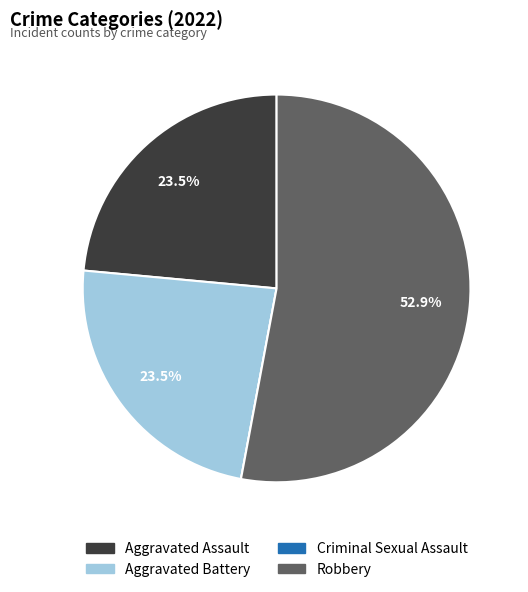

Which slice represents more than half of the pie?

Robbery